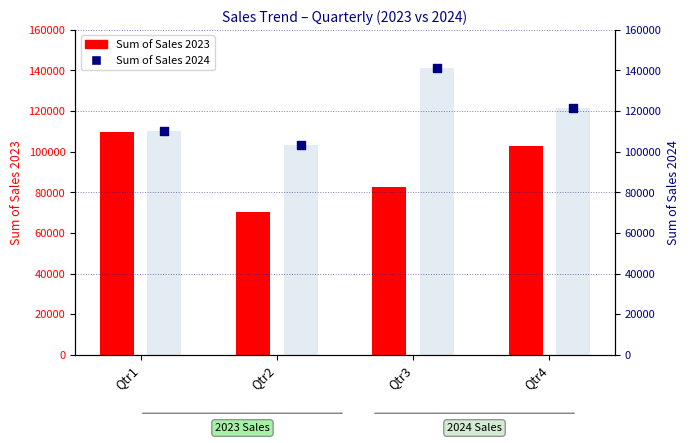

Which series contains the highest Y value?

Sum of Sales 2024